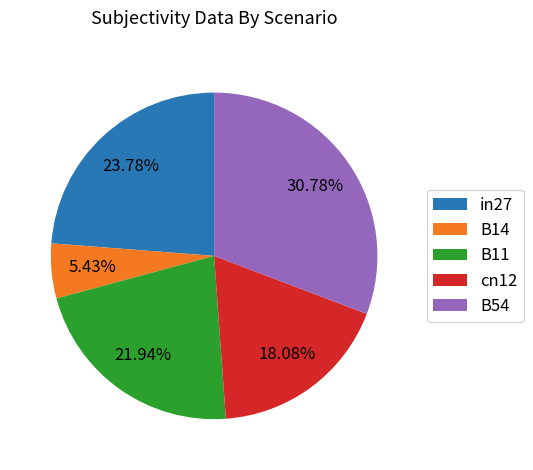

The B54 slice represents 42% of the pie. True or false?

False